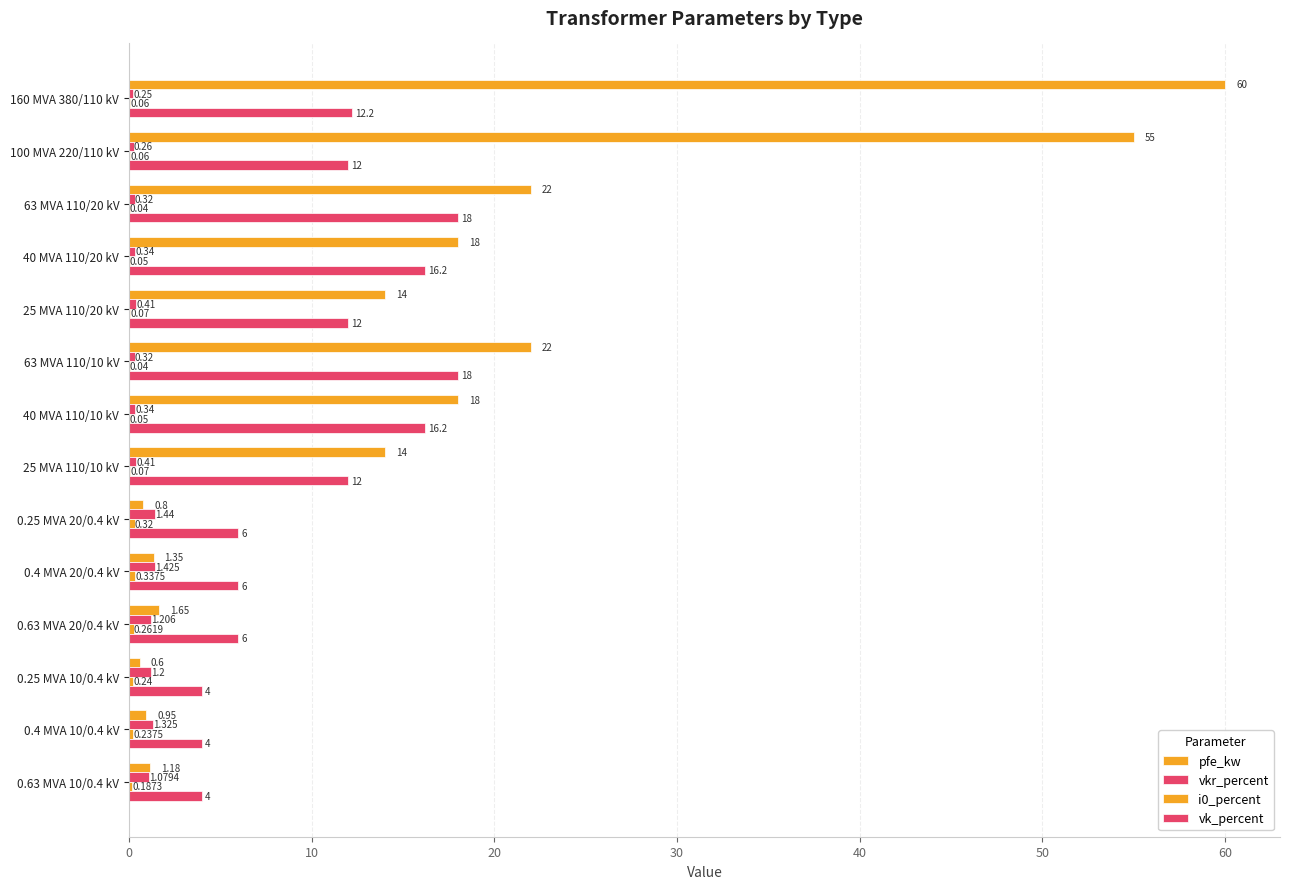

How many categories are shown in the chart?

14